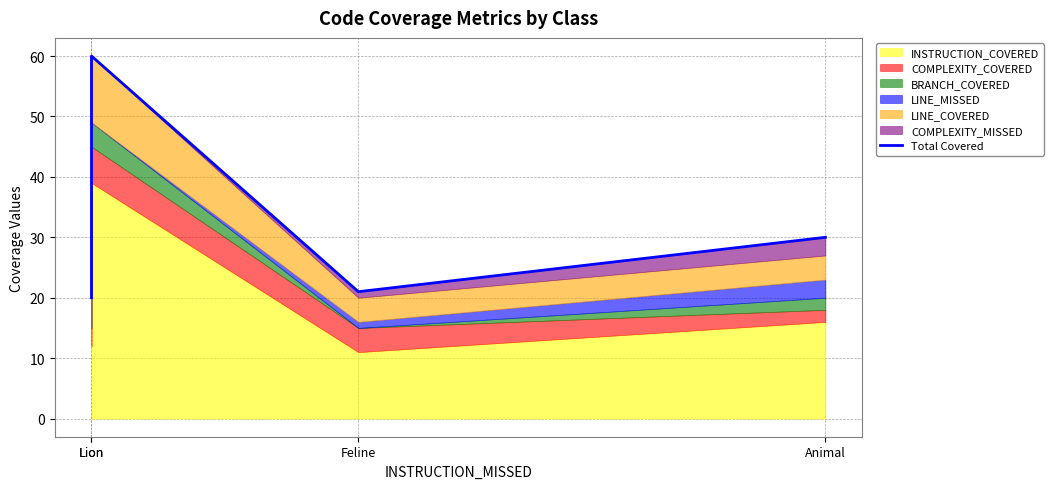

How many values are below 30?

2